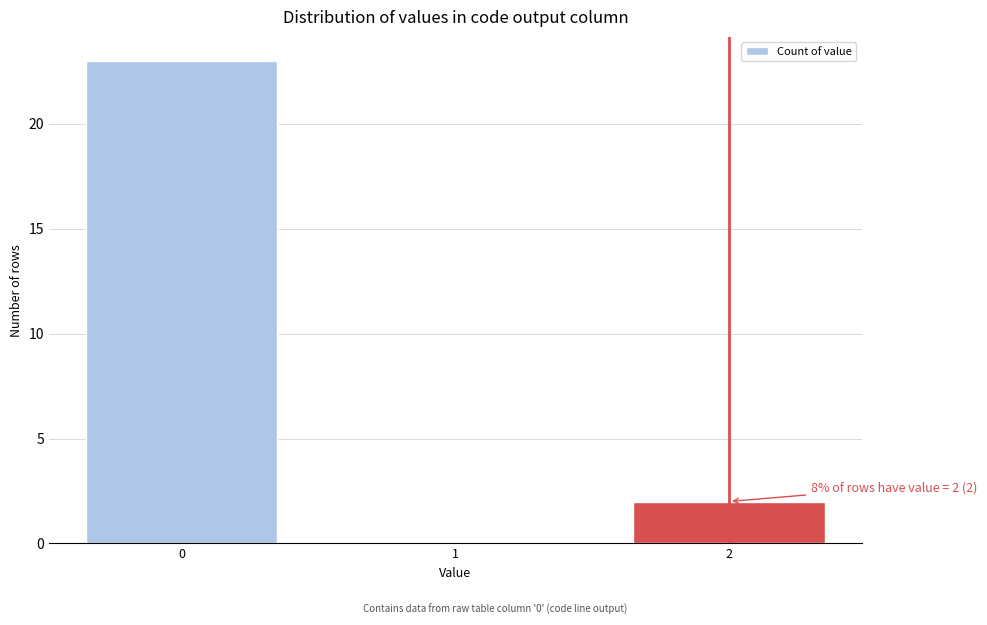

Reading right to left, extract all data points from this chart.

2=2	1=0	0=23